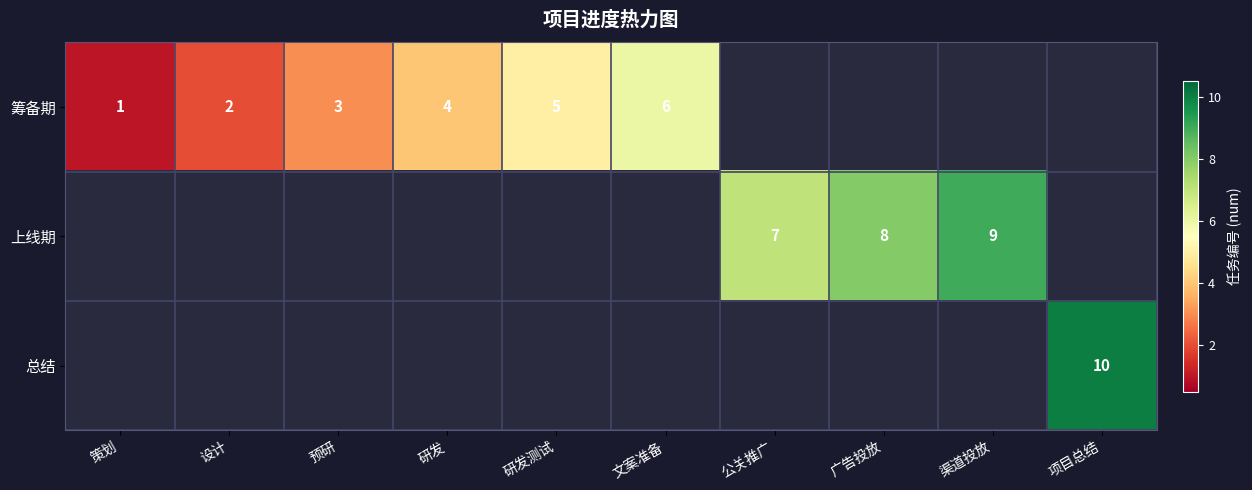

The 上线期 series shows 4 at 广告投放. True or false?

False